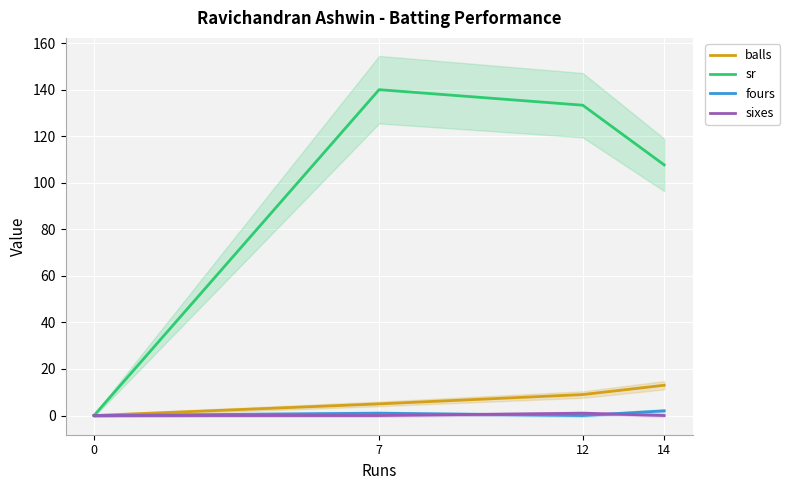

The value of fours at 12 is 1.0. True or false?

False